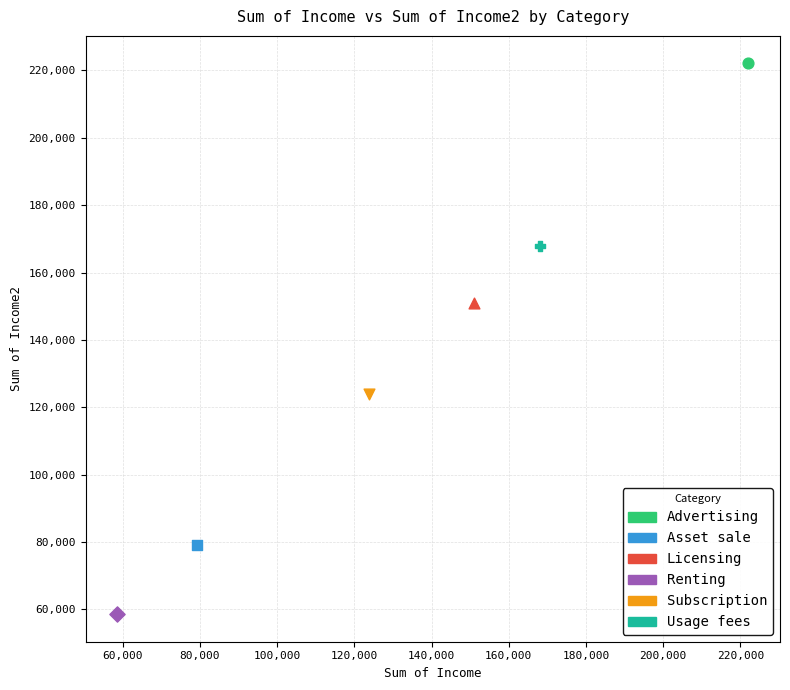

Which series contains the highest Y value?

Advertising